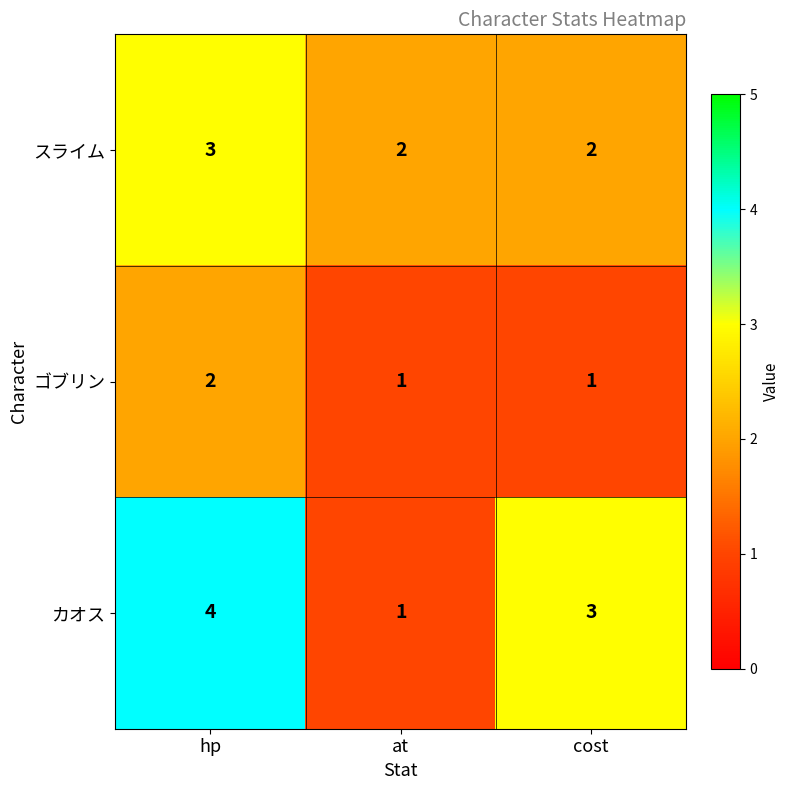

At which category is the sum across all series the highest?

hp